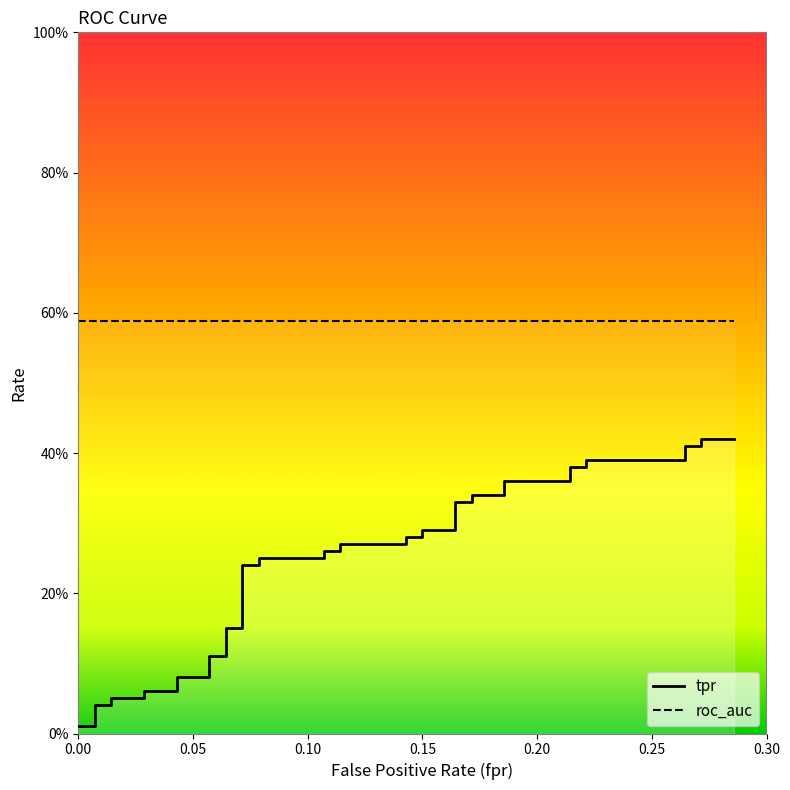

True or false: tpr and fpr intersect in this chart.

False